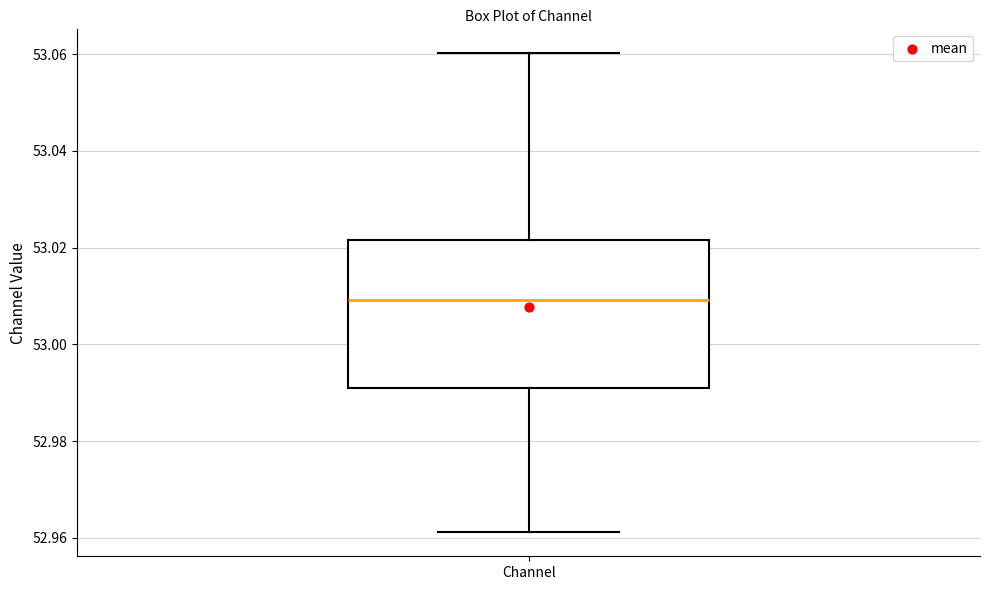

Transcribe this box plot: give where the median line is, the range the box spans, and where the two whiskers end, as read against the y-axis. The values are not printed on the chart, so give them approximately, as read against the axis.

median 53.010, box 52.990 to 53.022, whiskers 52.962 to 53.060